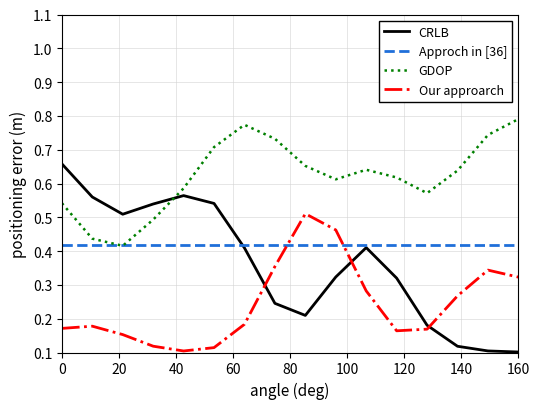

True or false: Our approarch and GDOP cross at least once.

False